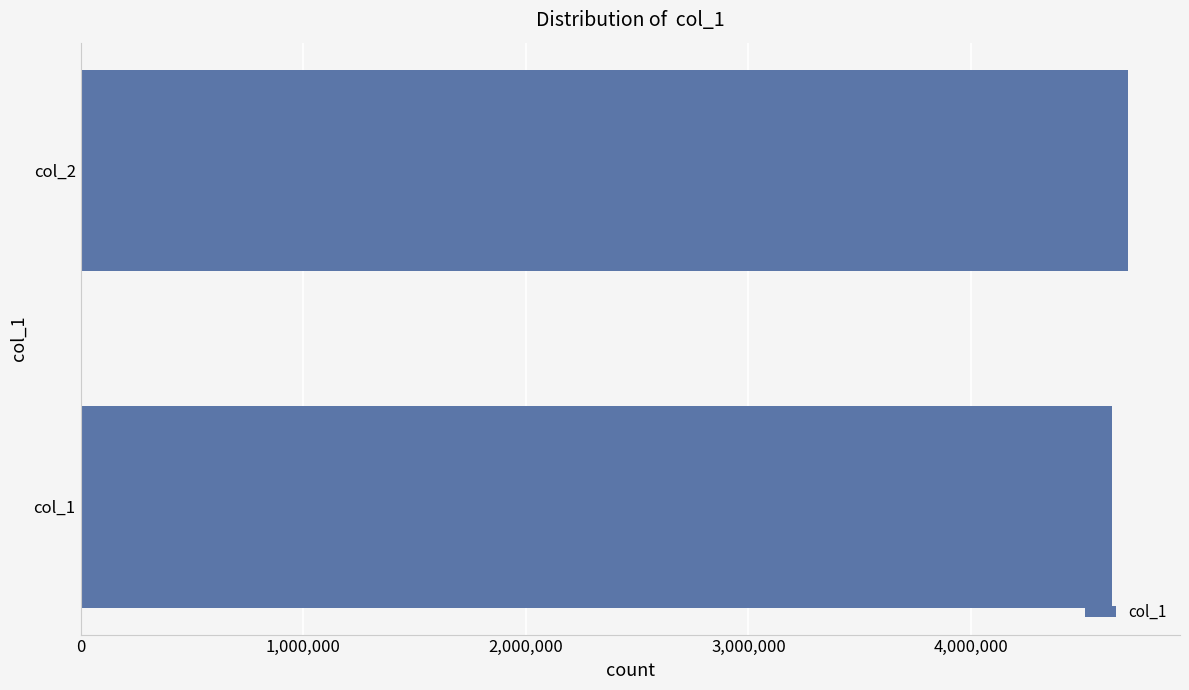

List the labels in order of value, smallest first.

col_1, col_2